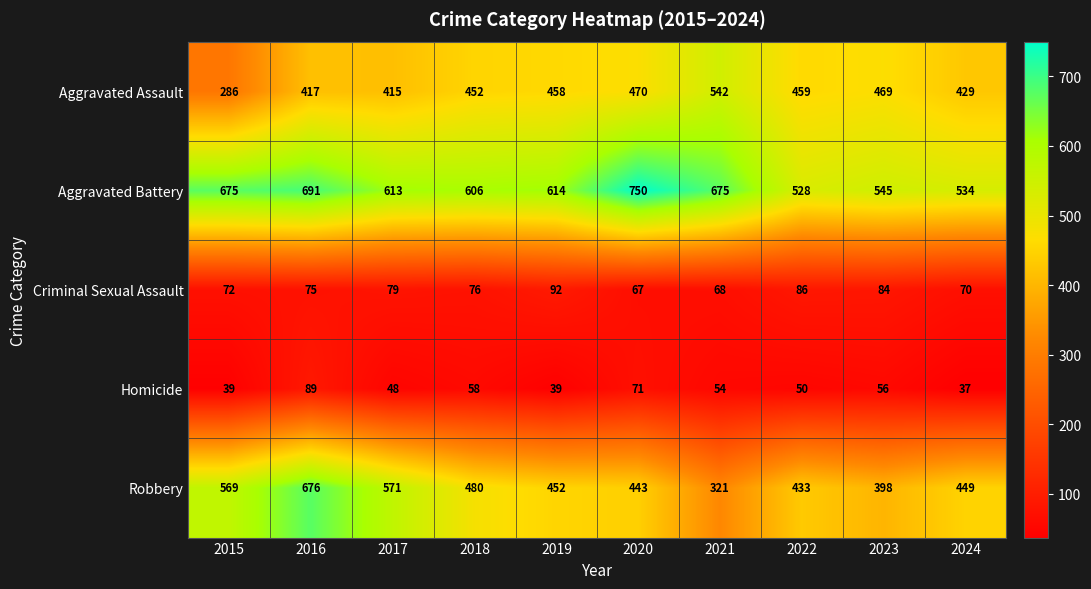

What is the total value across all series at 2021?

1660